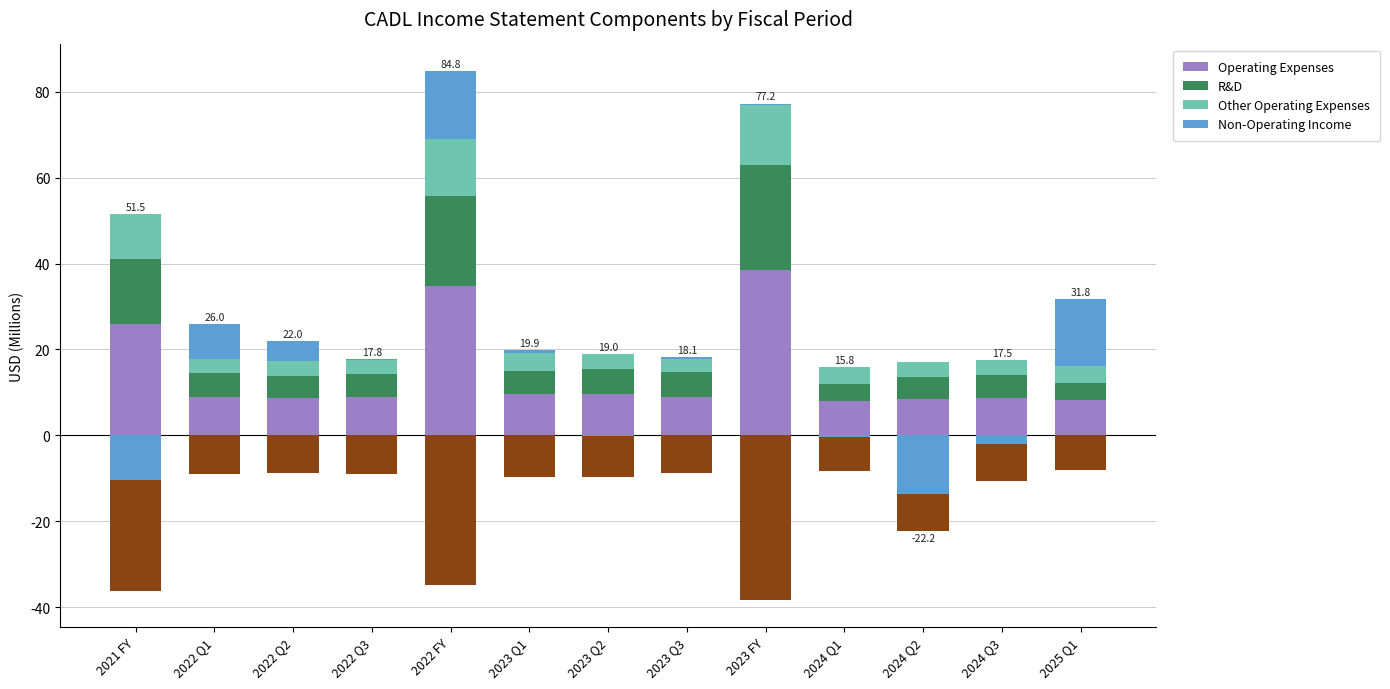

How many values in the Operating Expenses series are below 8?

1